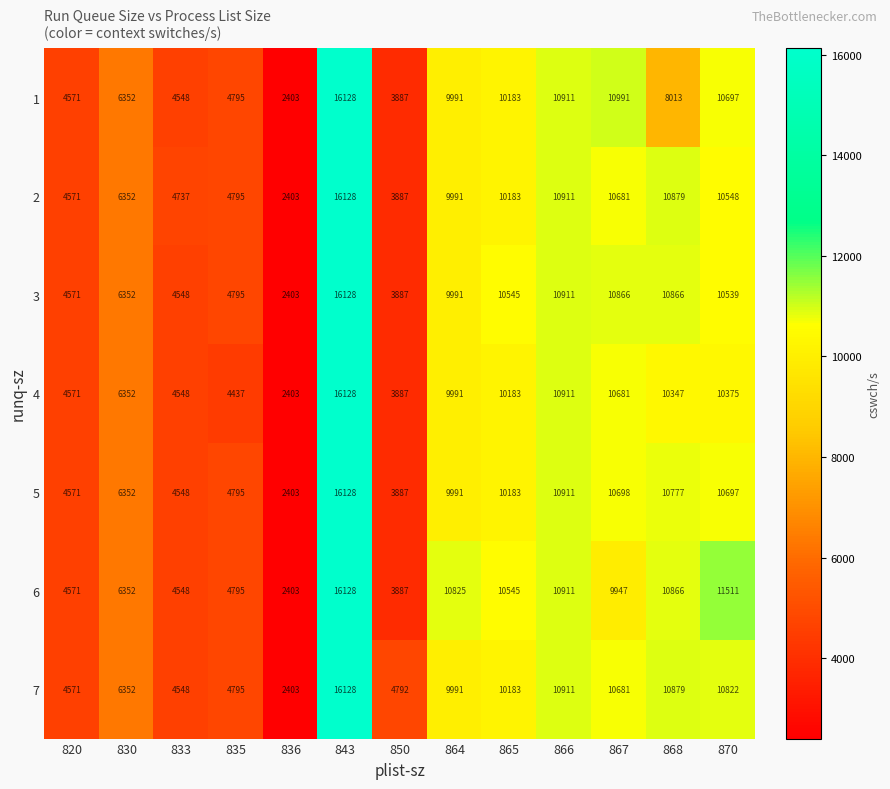

What is the average value of the 5 series?

8149